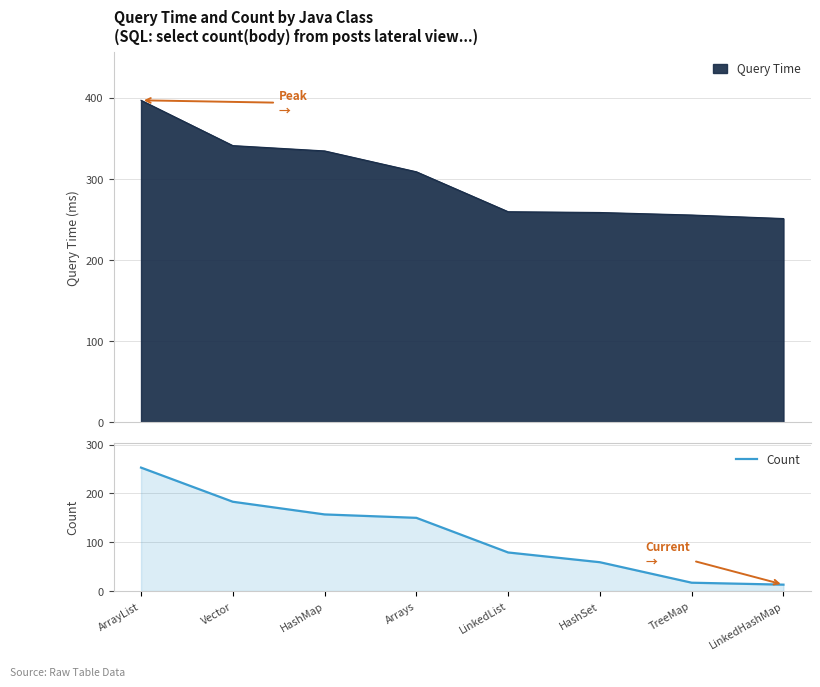

Rank the categories by value from lowest to highest.

LinkedHashMap, TreeMap, HashSet, LinkedList, Arrays, HashMap, Vector, ArrayList